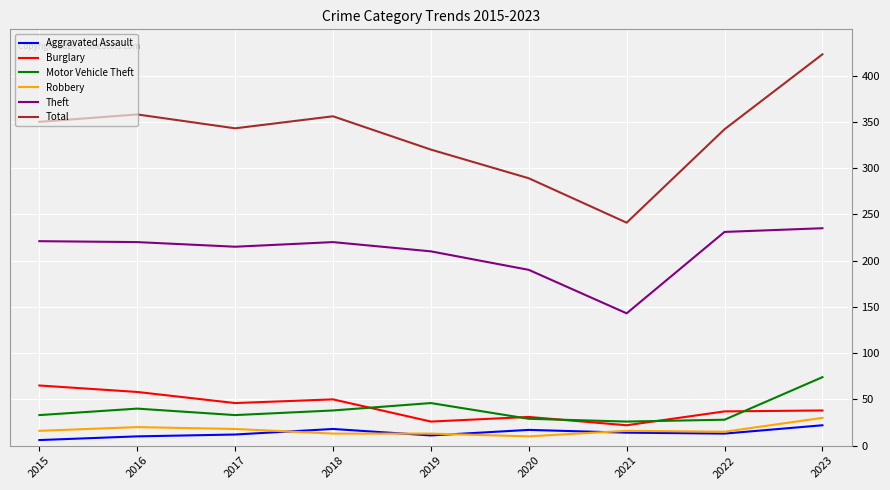

True or false: Total and Theft intersect in this chart.

False